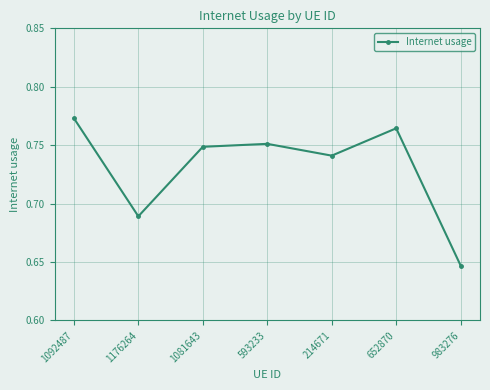

True or false: the data has more than 0 interior local peaks.

True